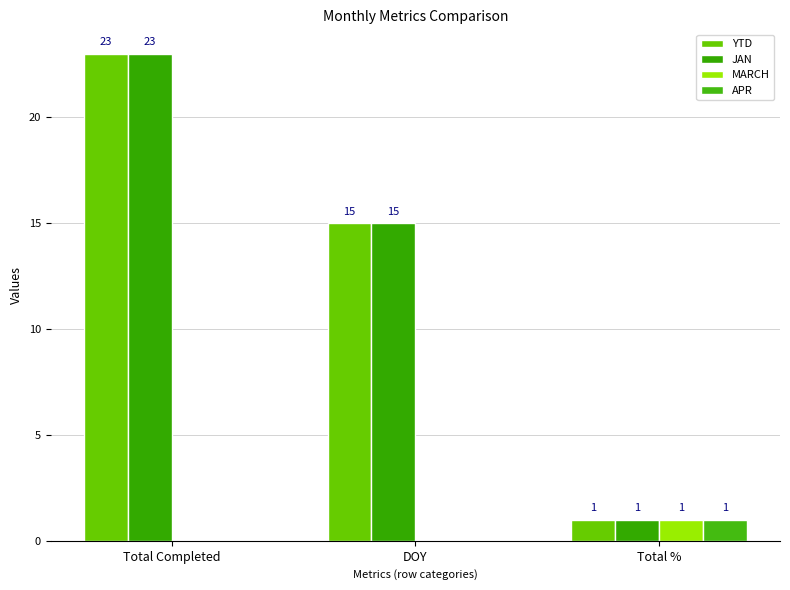

Is the value of APR at DOY greater than the value of MARCH at DOY?

No